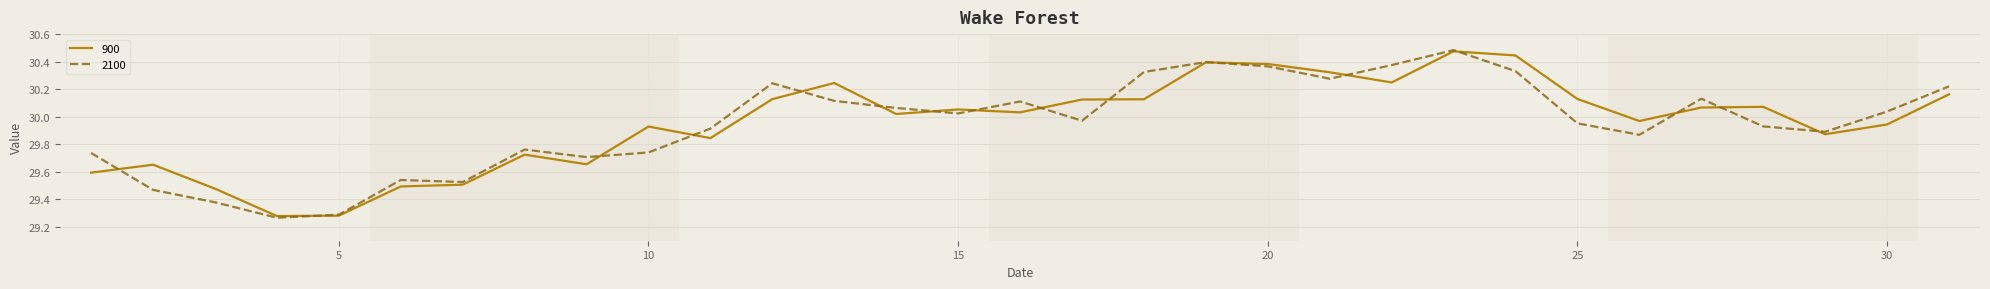

What is the difference between the second highest and second lowest values in the 2100 series?

1.1